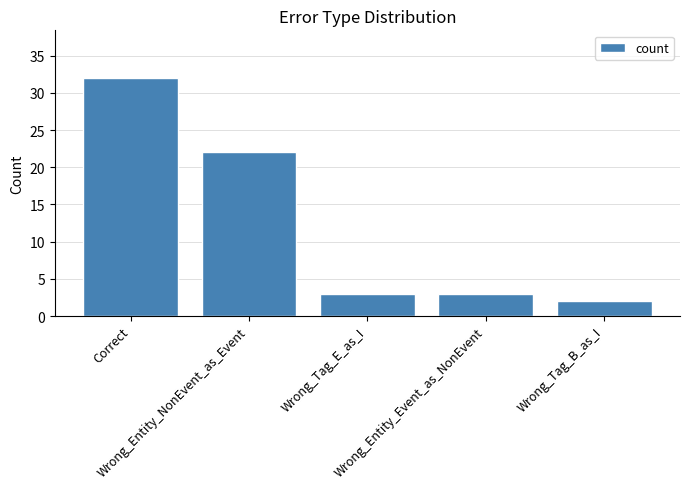

Count the number of categories in the chart.

5